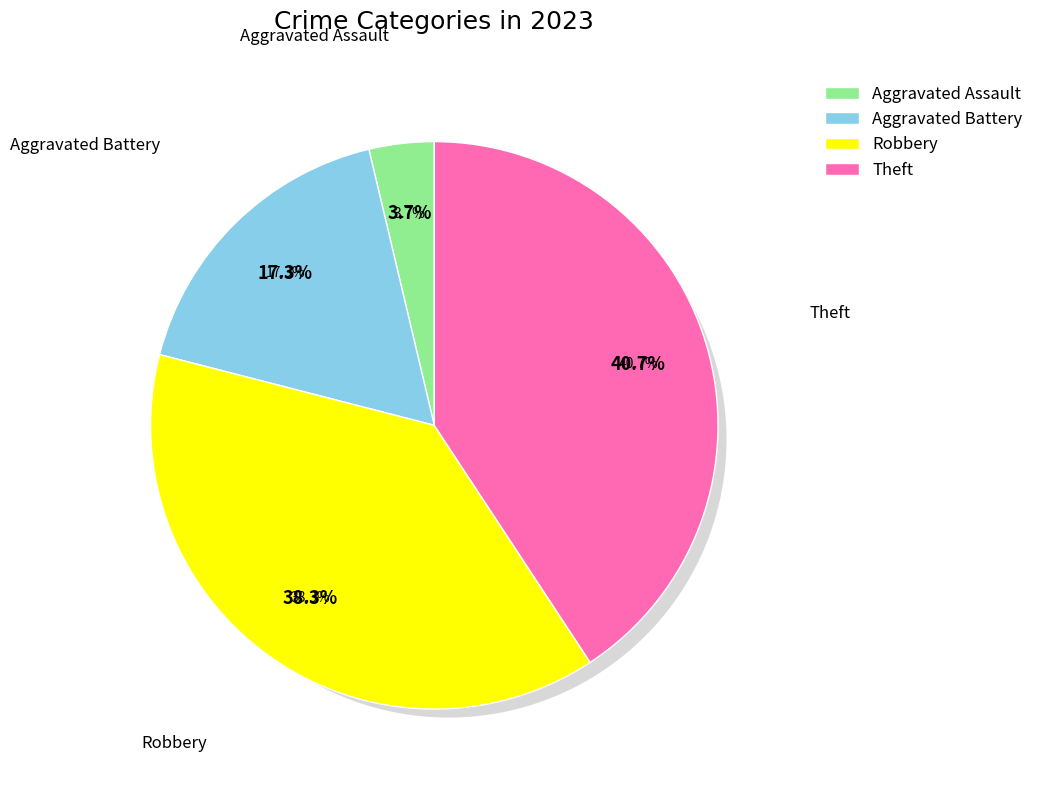

The Robbery slice represents 47% of the pie. True or false?

False